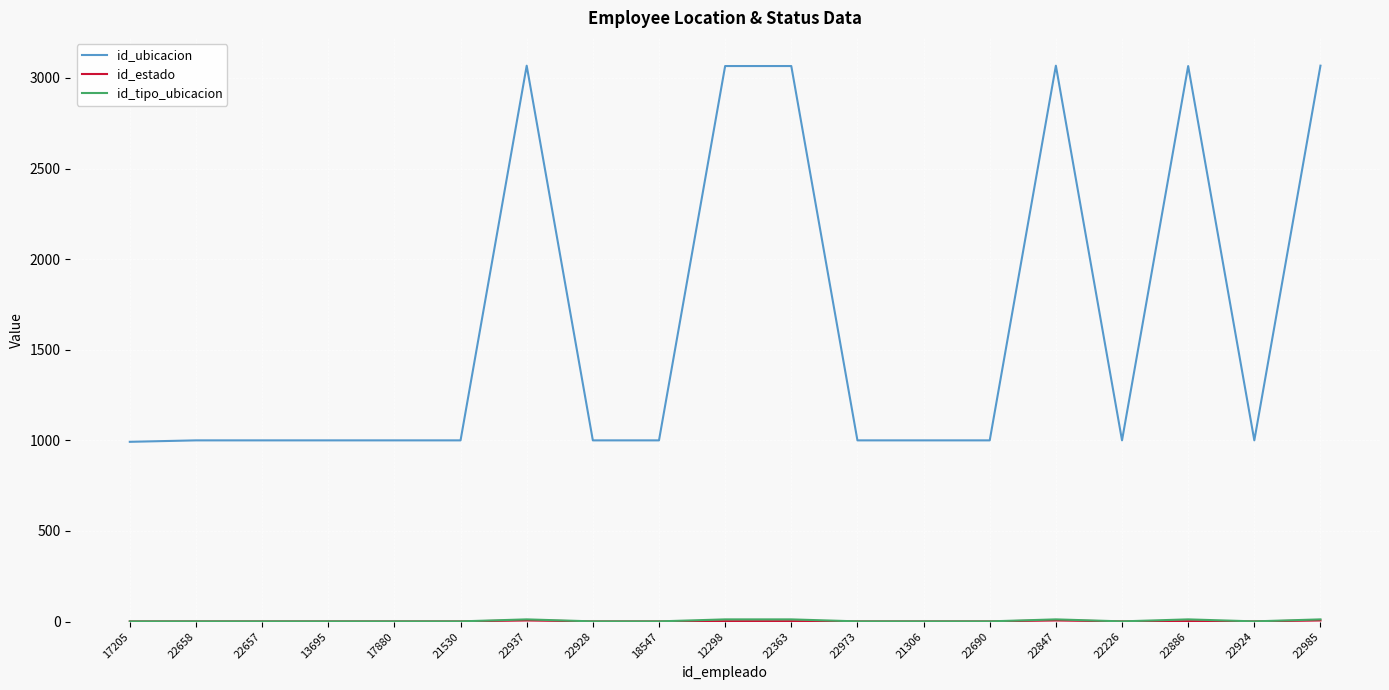

Which series has the widest spread of values?

id_ubicacion